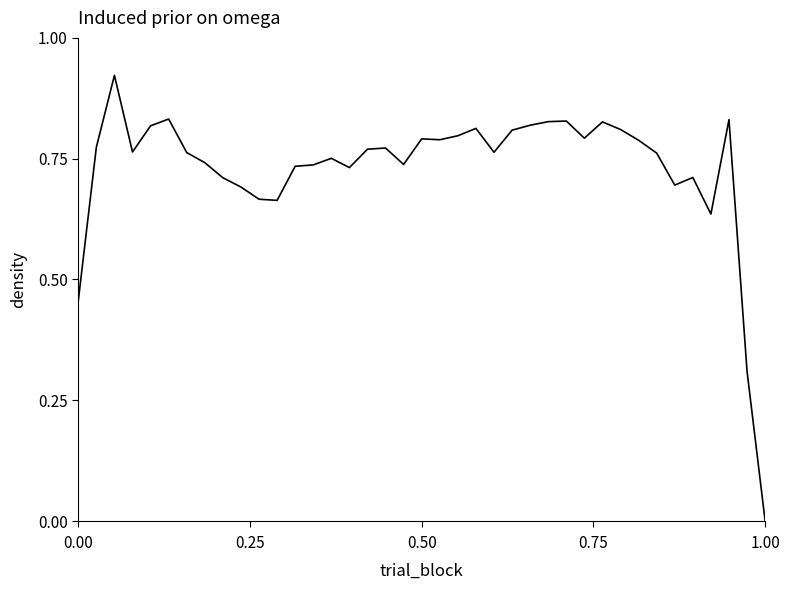

Is this an area chart (filled region under the line)?

No